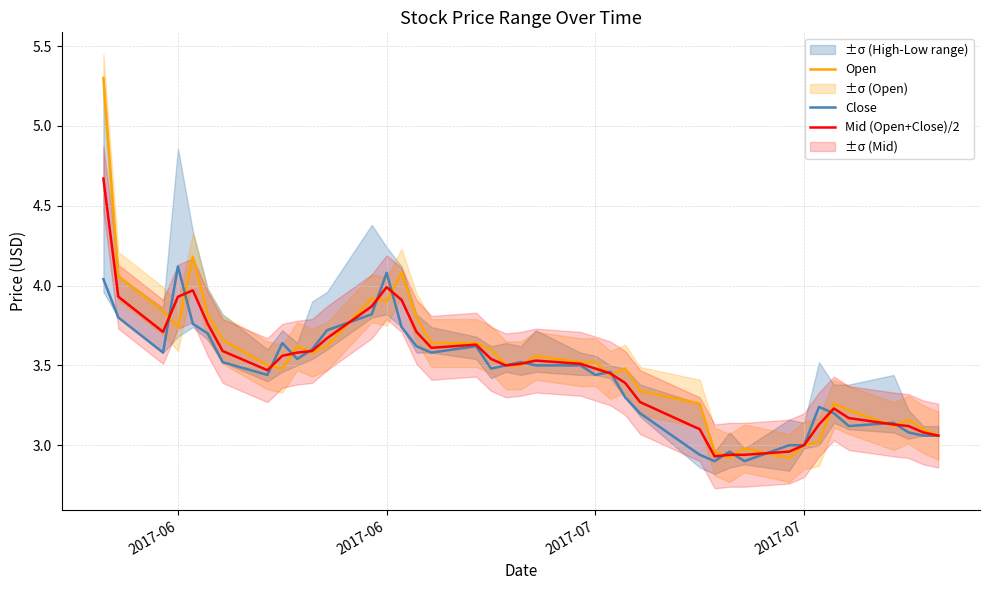

True or false: Open and Close intersect in this chart.

True